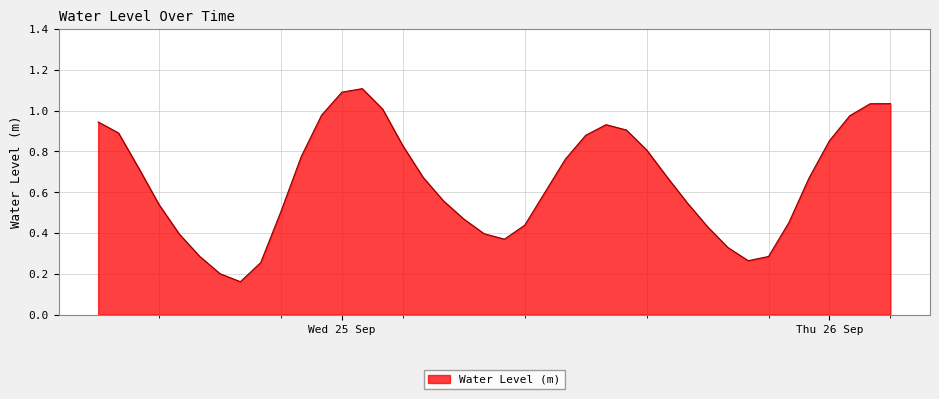

What is the maximum value shown in the chart?

1.1